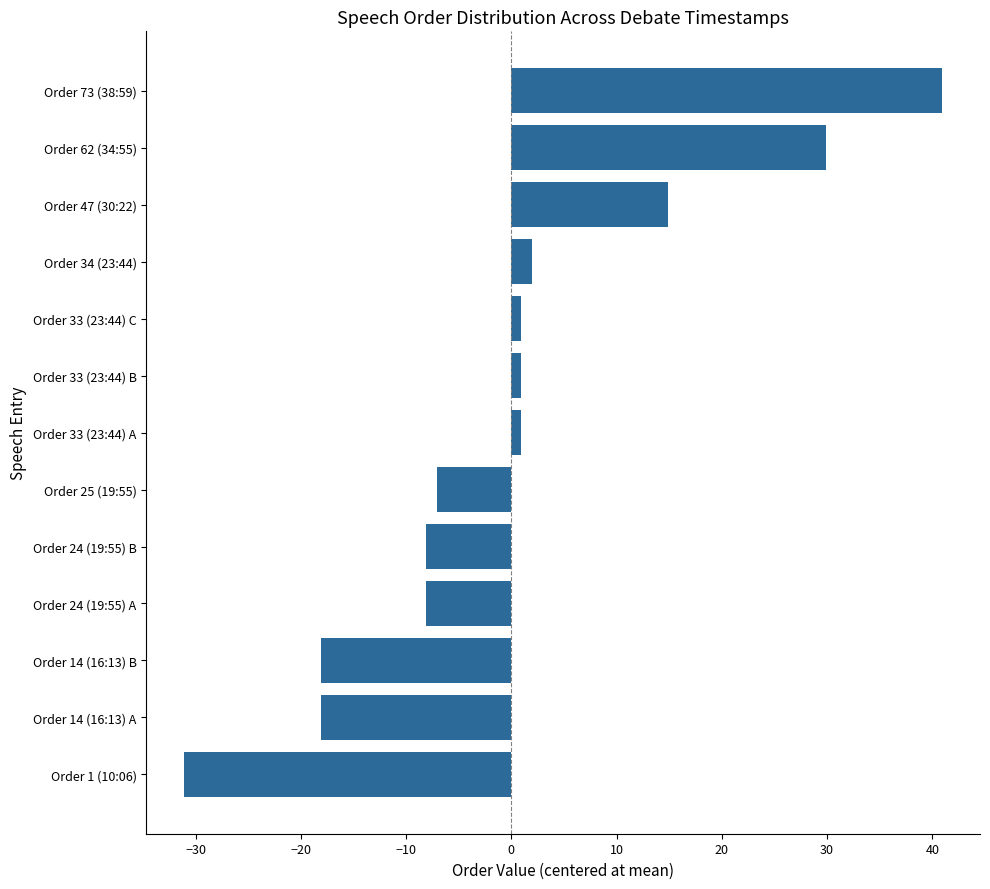

Between Order 62 (34:55) and Order 73 (38:59), which is larger?

Order 73 (38:59)